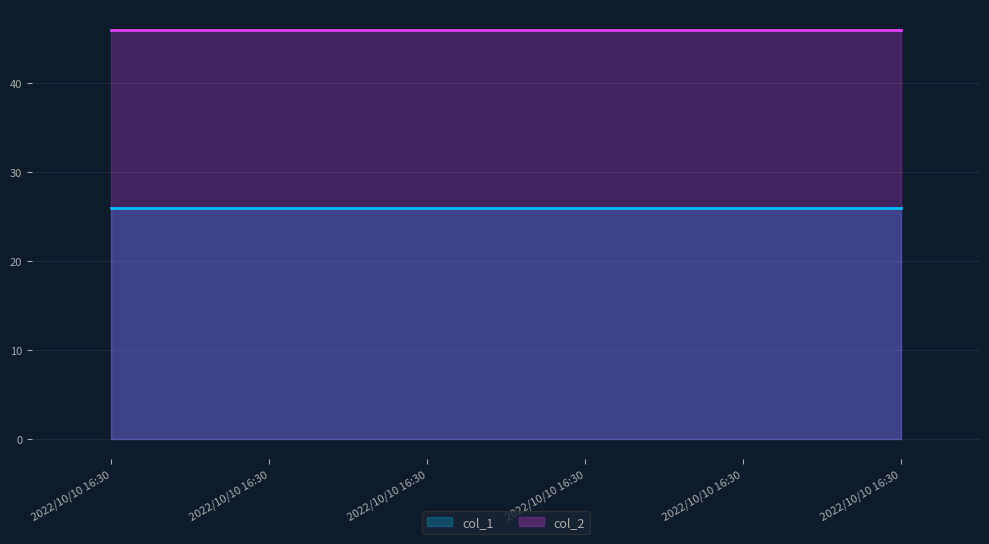

Is it true that col_2 equals 77.8 at 2022/10/10 16:30?

False